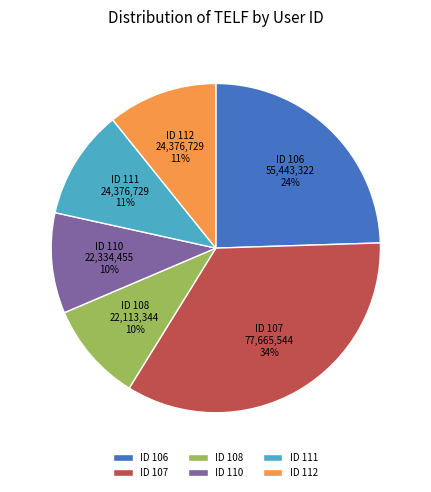

What percentage is the ID 107 slice, to the nearest percent?

34%